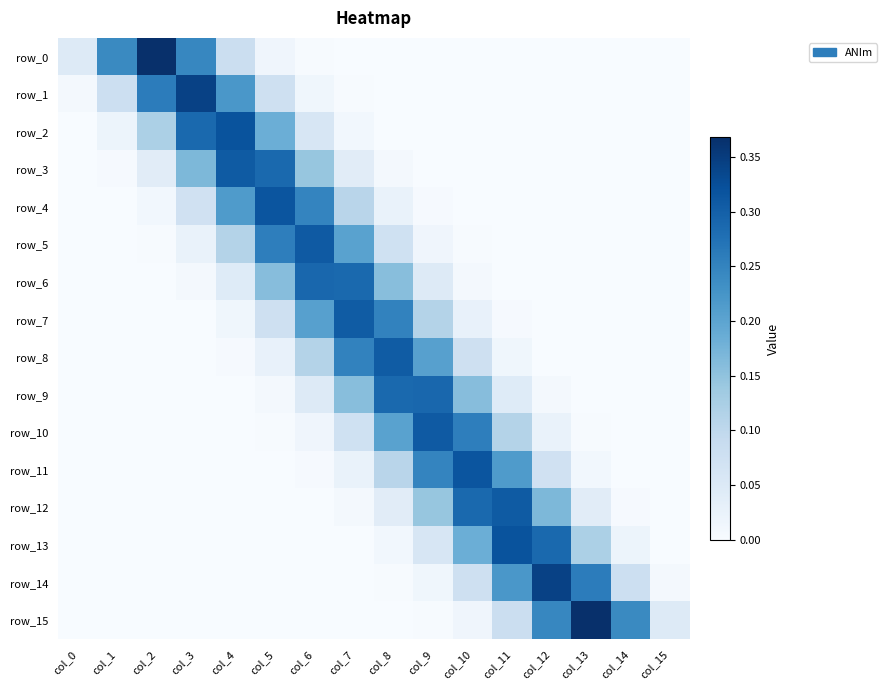

At how many categories does at least one series exceed 0?

16